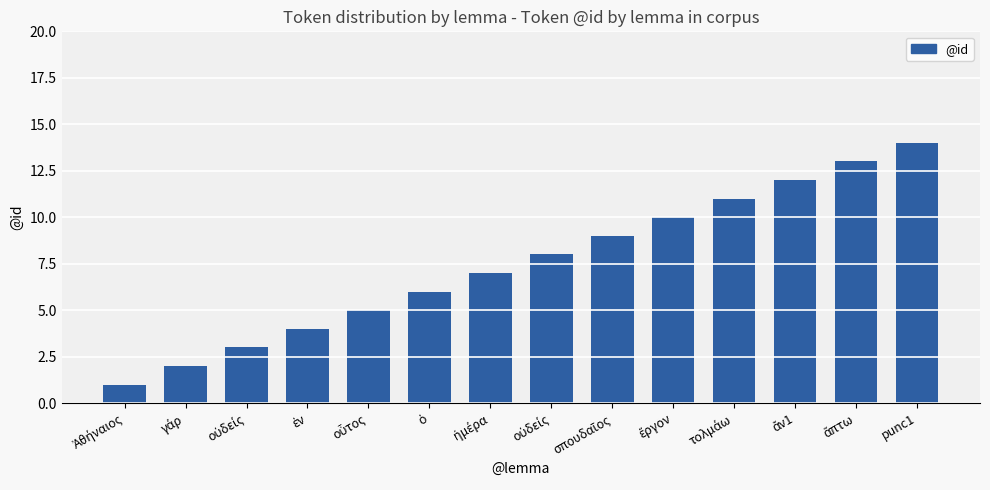

Rank the categories by value from lowest to highest.

Ἀθήναιος, γάρ, οὐδείς, ἐν, οὗτος, ὁ, ἡμέρα, οὐδείς, σπουδαῖος, ἔργον, τολμάω, ἄν1, ἅπτω, punc1